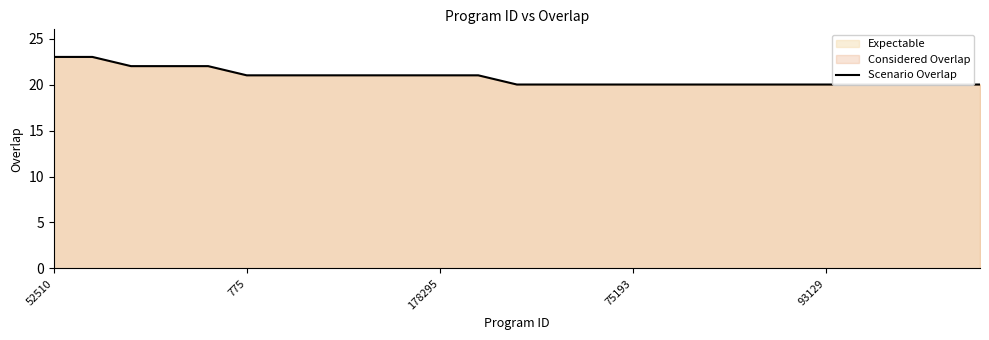

What is the greatest value displayed?

23